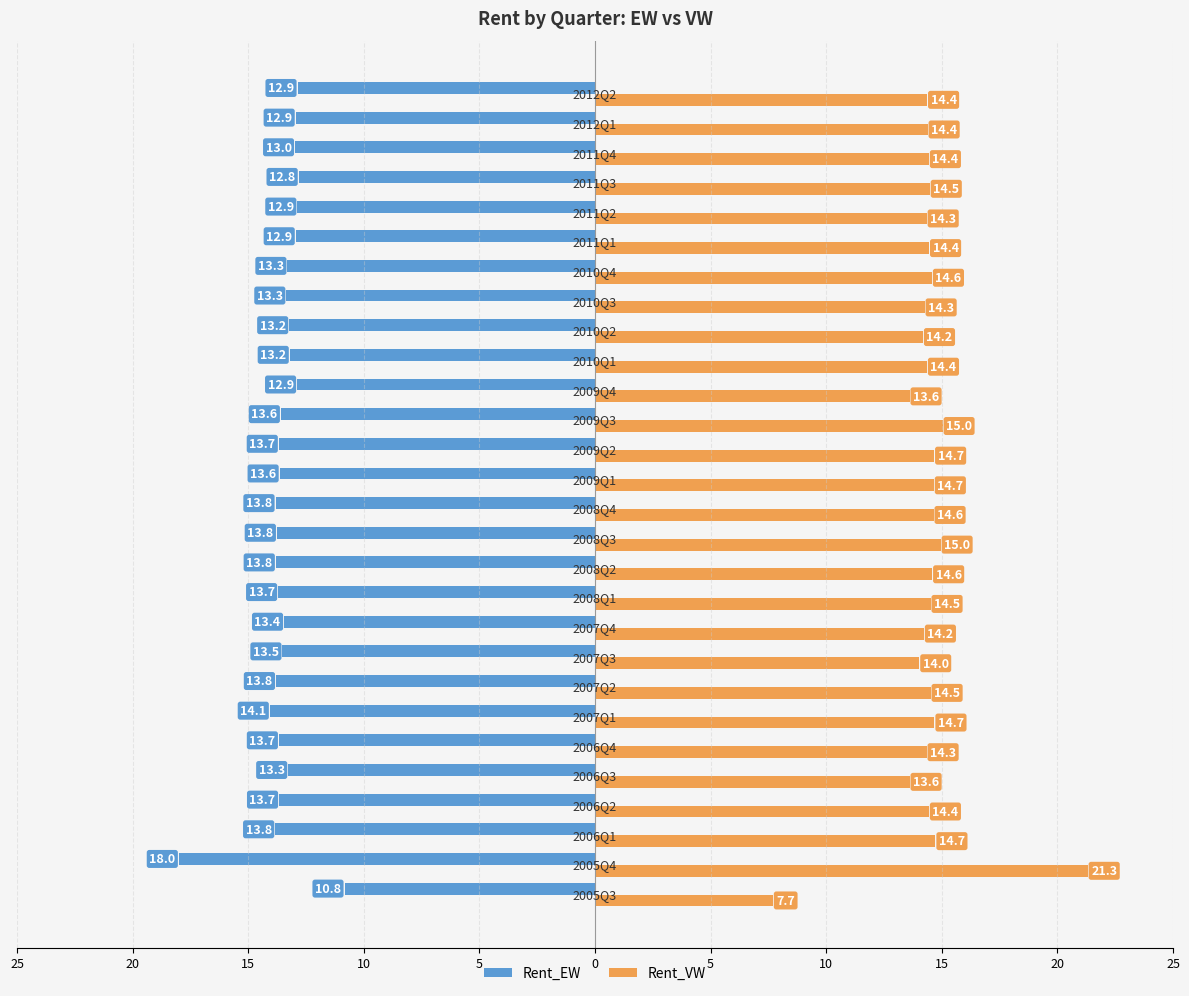

List the series in order of their overall mean, highest first.

Rent_VW, Rent_EW